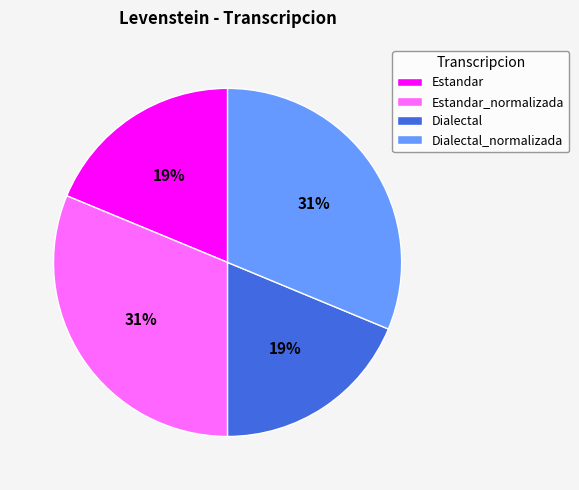

To the nearest percent, what is the average slice percentage?

25%